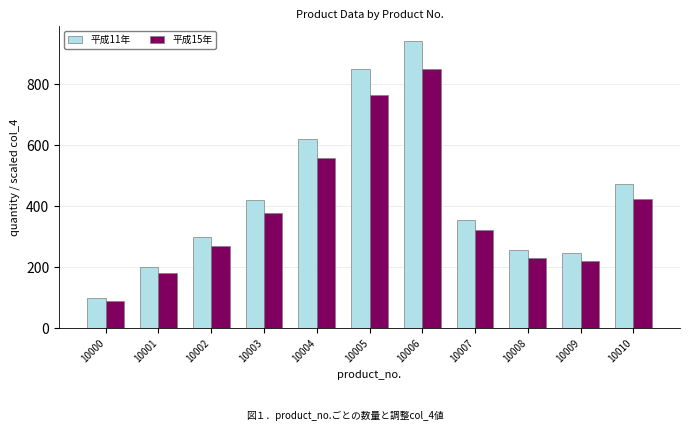

Which category has the lowest value across all series?

10000